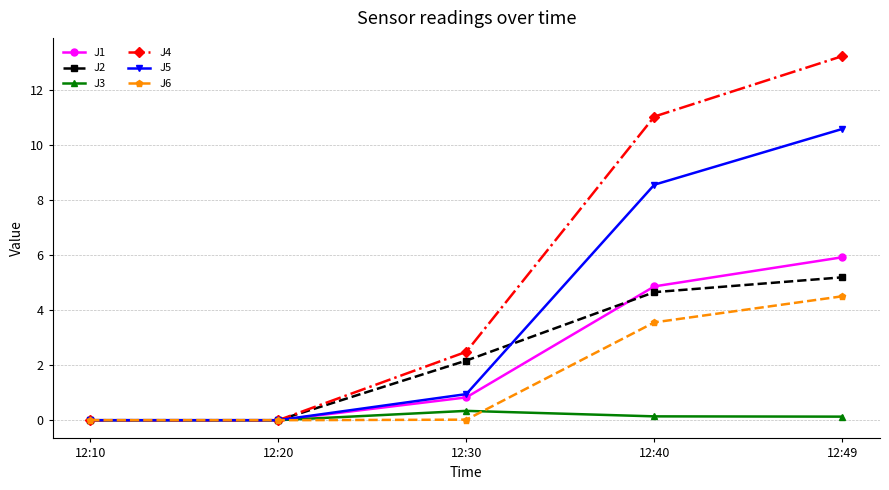

What is the sum of all J6 values?

8.1